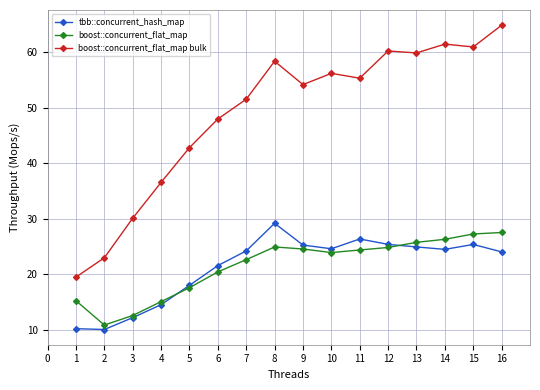

Is it true that boost::concurrent_flat_map equals 24.4 at 11?

True